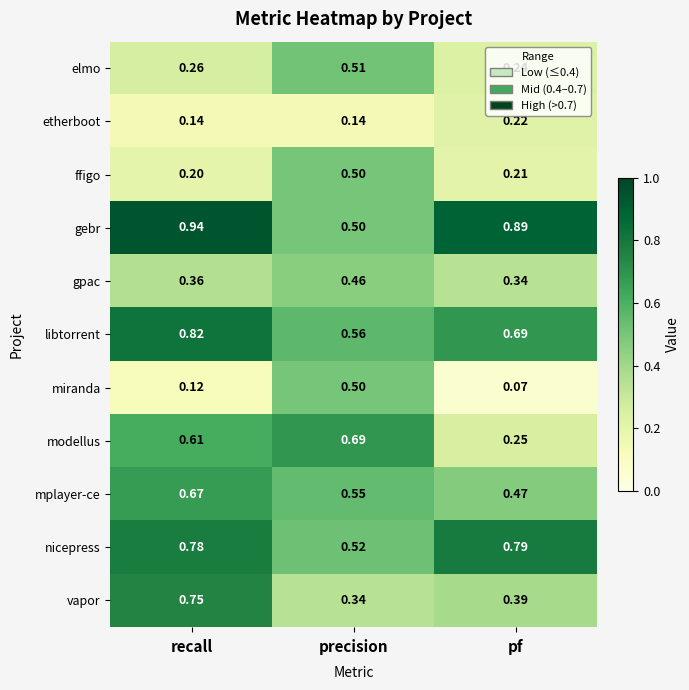

At recall, list the series in order from largest to smallest.

gebr, libtorrent, nicepress, vapor, mplayer-ce, modellus, gpac, elmo, ffigo, etherboot, miranda